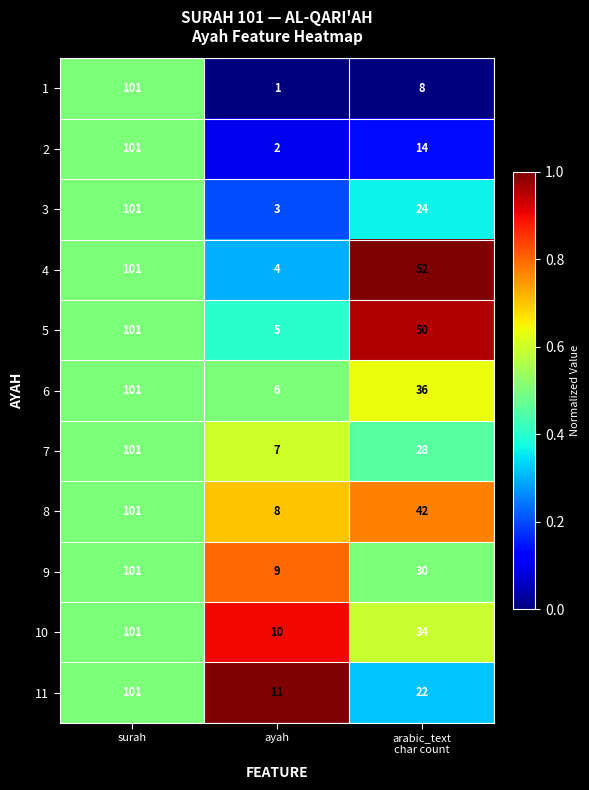

What is the difference between the second highest and minimum values in the 4 series?

48